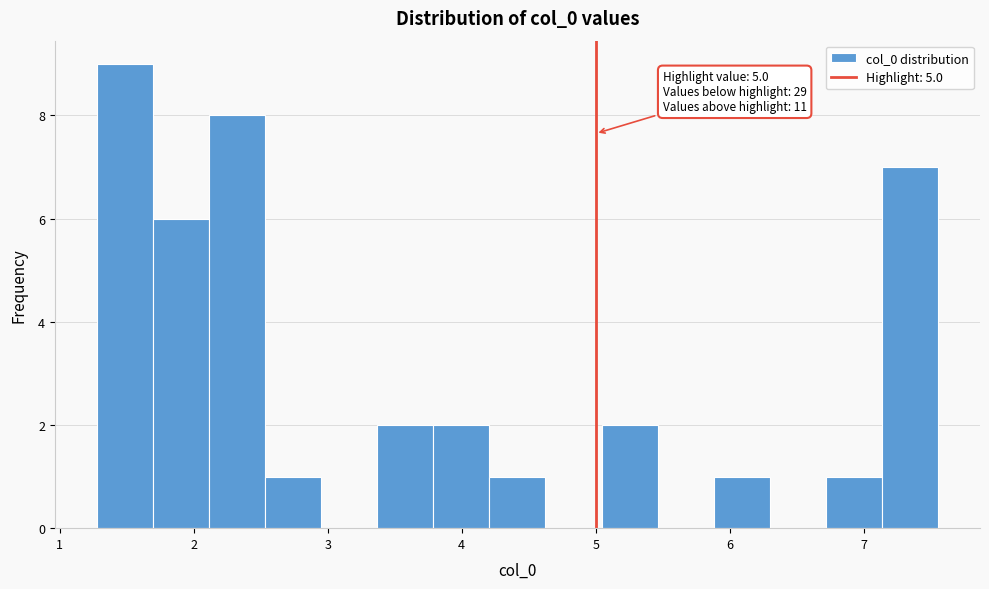

Which range on the x-axis has the tallest bar?

1.3 to 1.7